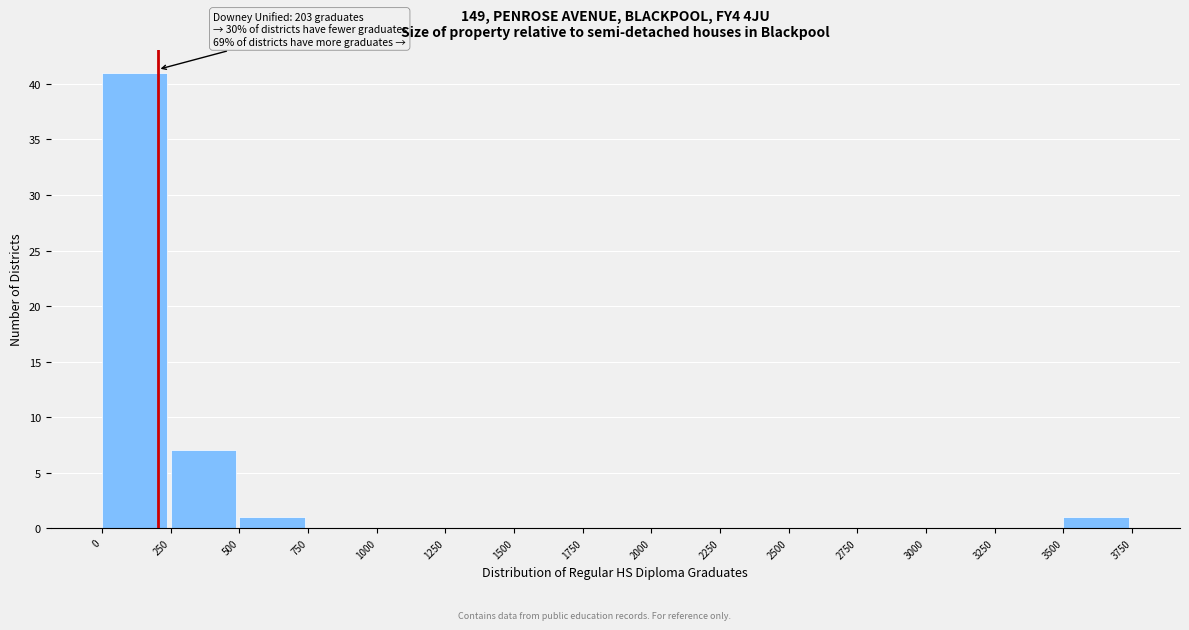

Over which range of the x-axis is the bar tallest?

0 to 250